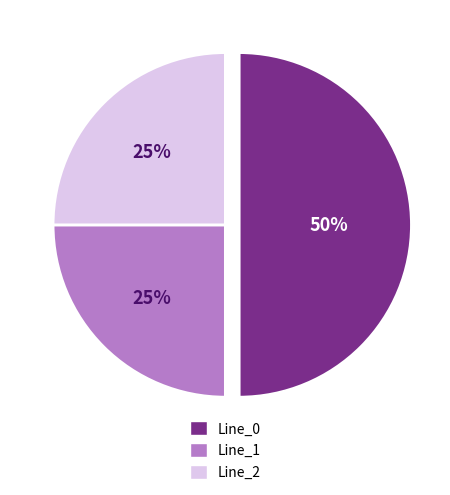

Which slice is the largest?

Line_0